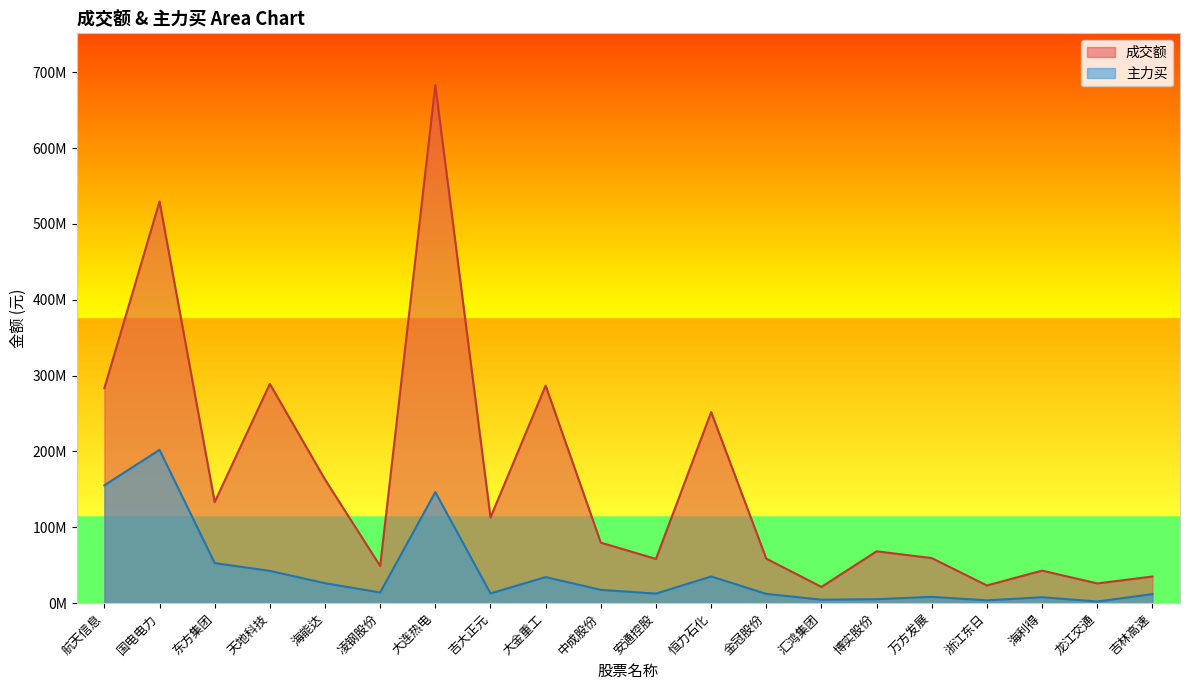

True or false: 主力买 and 成交额 intersect in this chart.

False